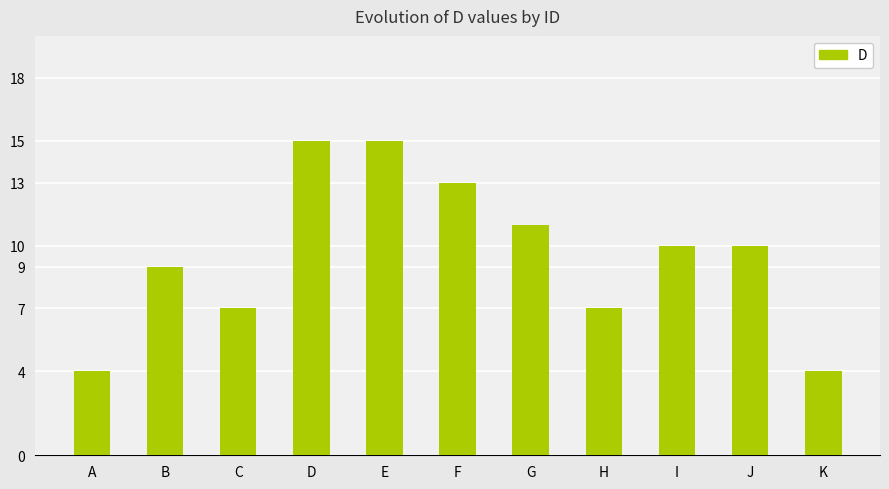

The value at J is 18. True or false?

False